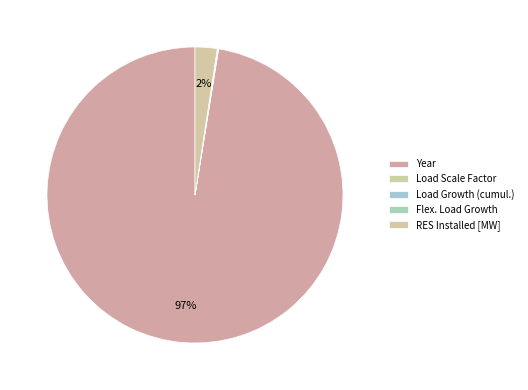

True or false: Load Scale Factor accounts for 1% of the total.

False